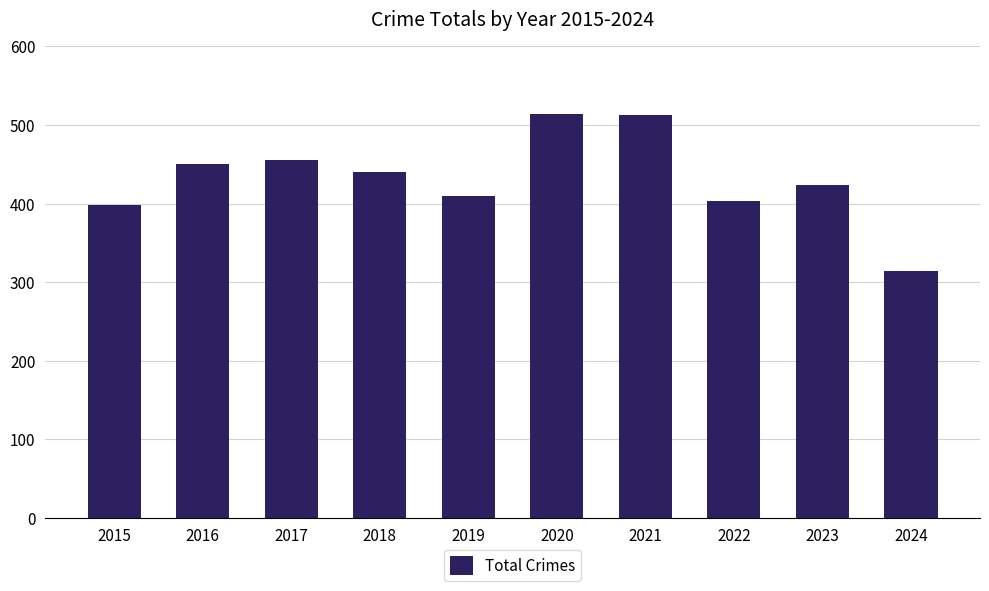

What is the change in value from 2020 to 2021?

-1